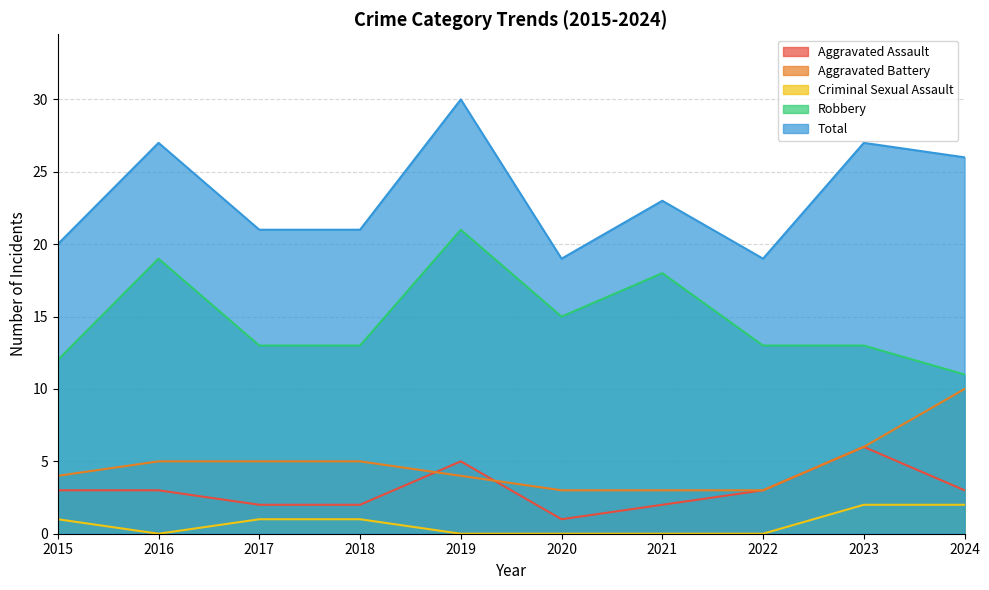

What is the value of the Criminal Sexual Assault point at the 4th from the left?

1